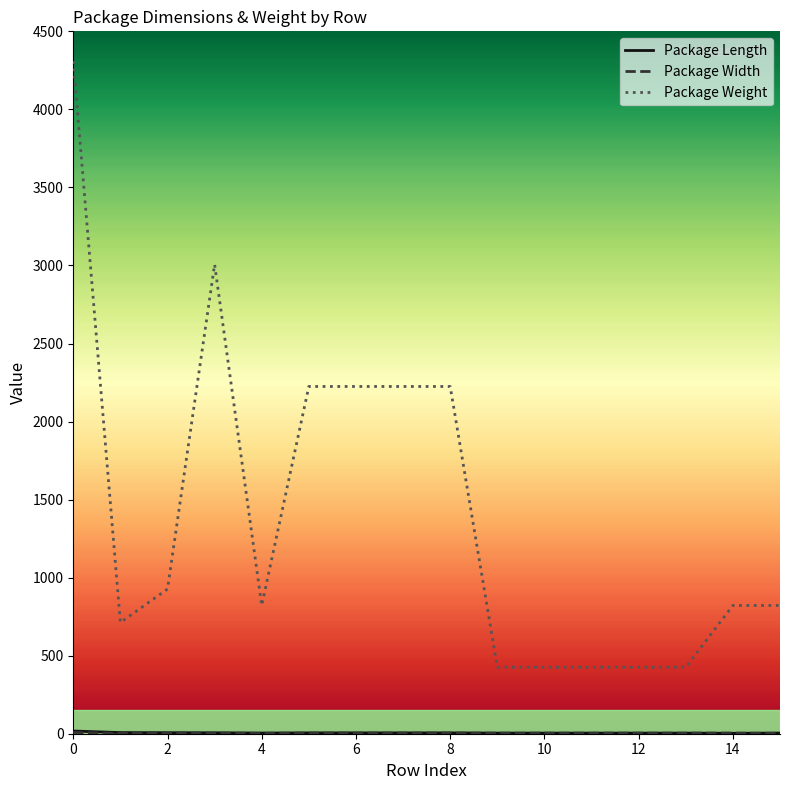

Which series has the largest total across all categories?

Package Weight